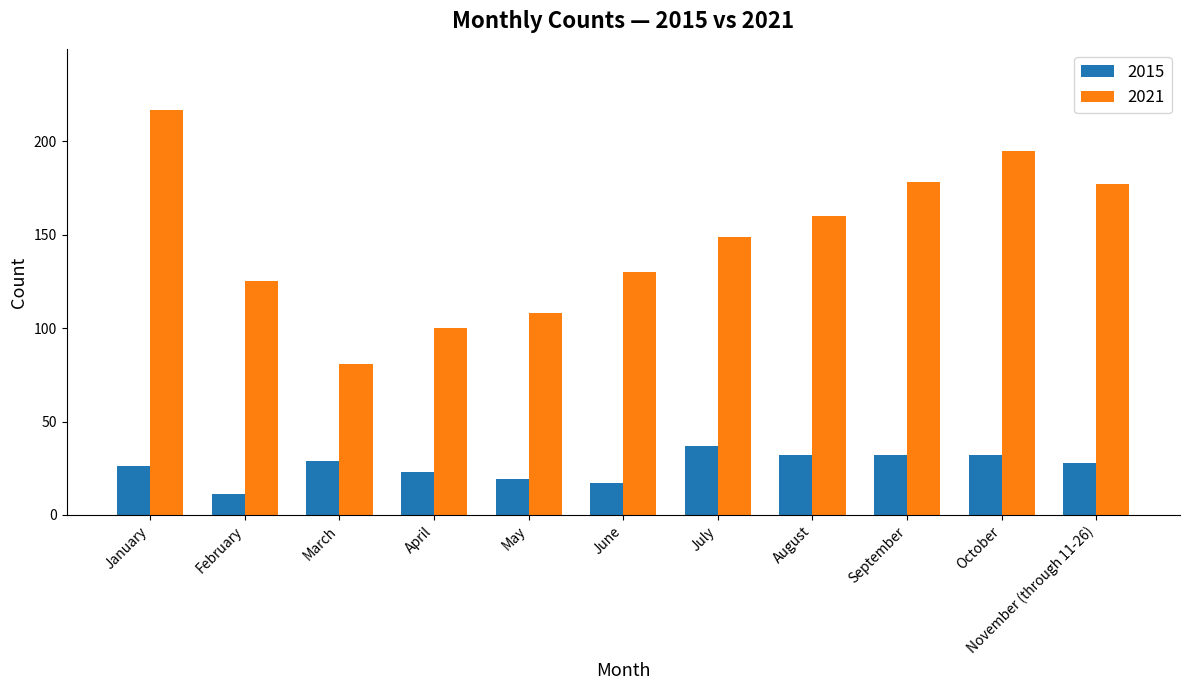

What is the difference between the 2021 values at January and April?

117